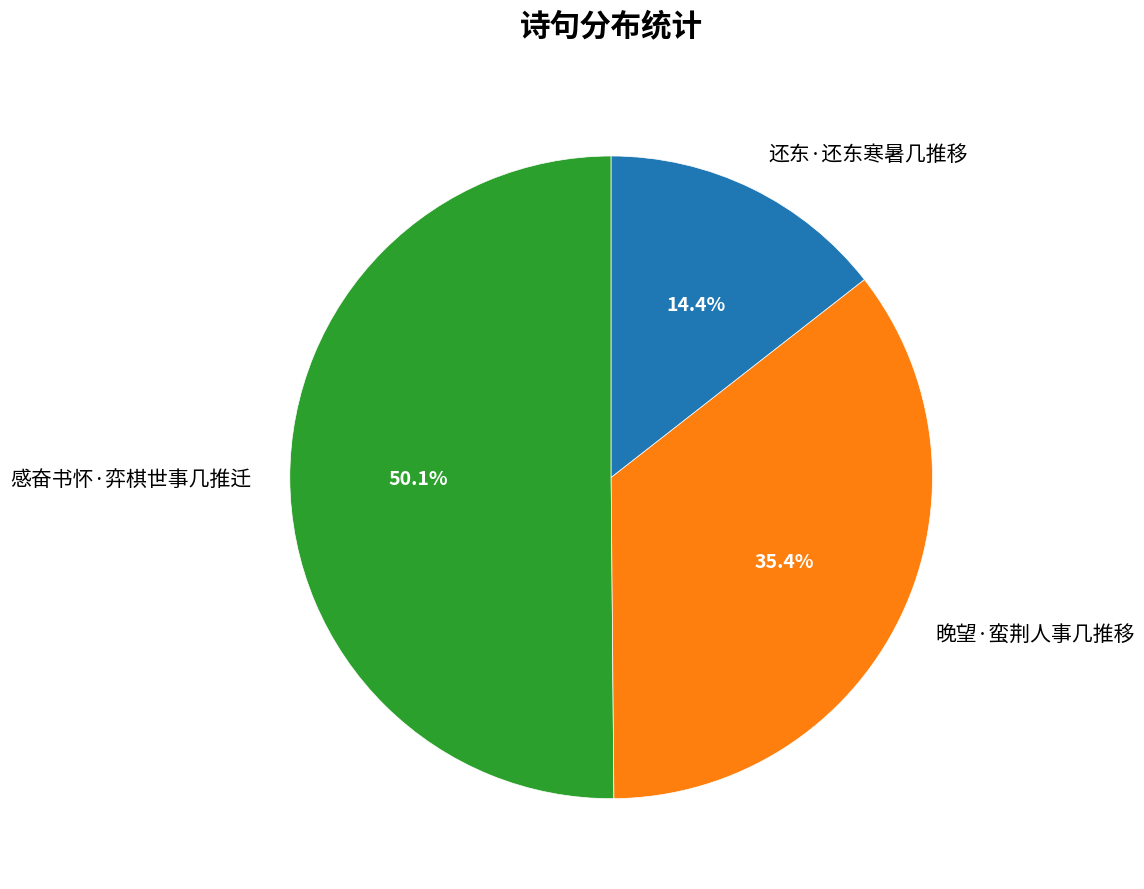

To the nearest percent, what is the average slice percentage?

33%